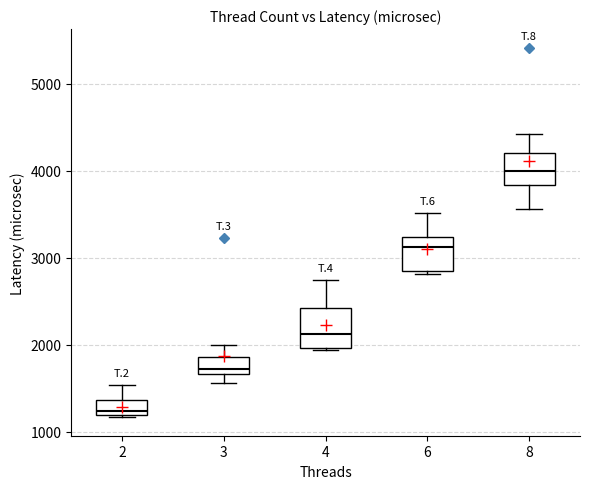

Where is the lower edge of the box at x = 2 on the y-axis? The values are not printed on the chart, so give them approximately, as read against the axis.

1200